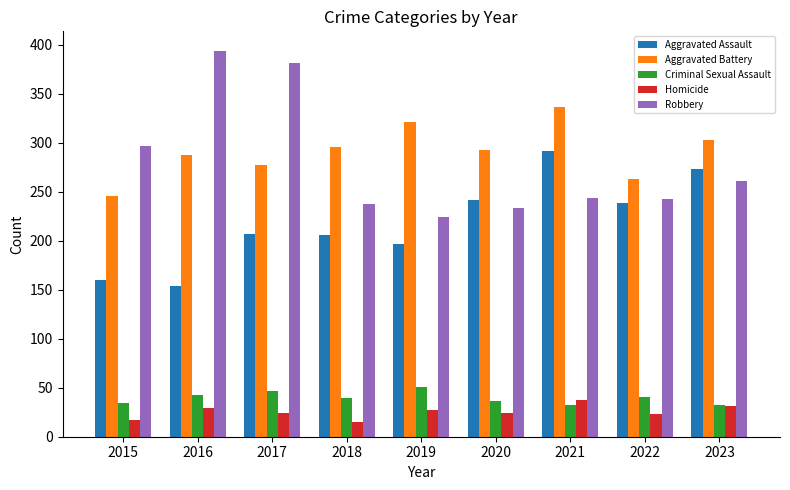

What is the total value across all series at 2018?

794